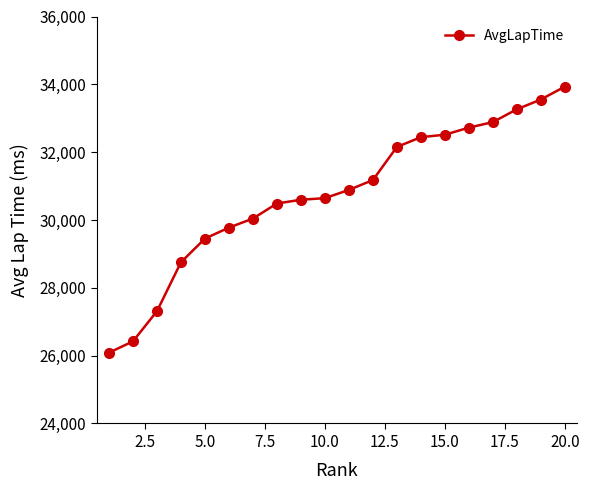

What is the difference between the second highest and minimum values?

7466